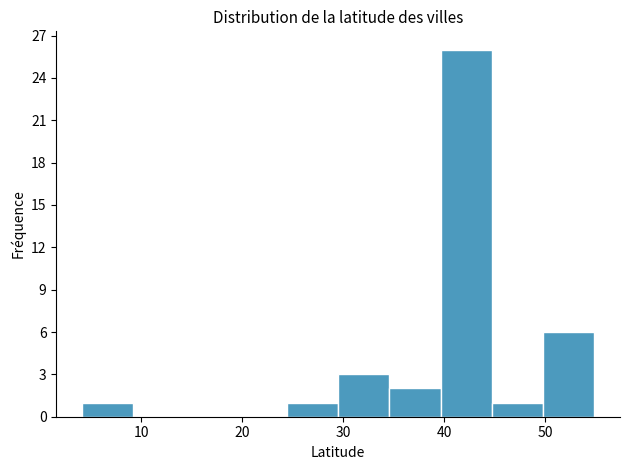

What is the height of the bar covering 24 to 29 on the x-axis? Neither the bar edges nor the heights are printed on the chart, so give them approximately, as read against the axes.

1